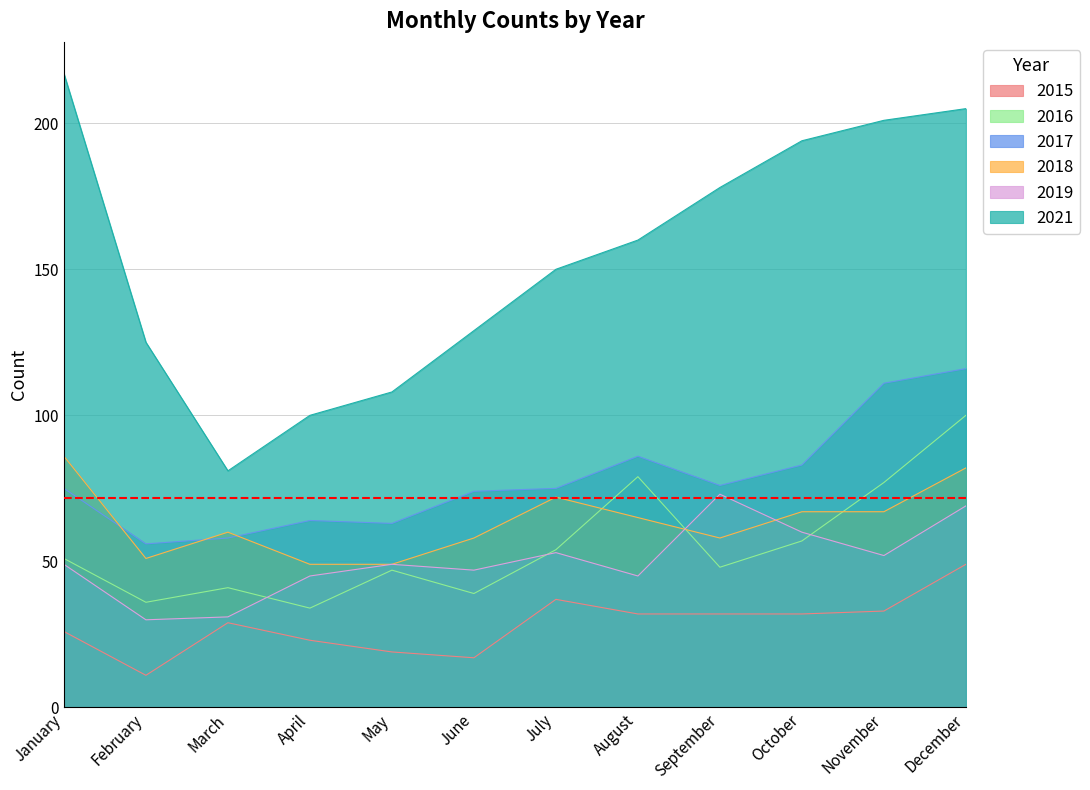

Which category has the lowest value in the 2017 series?

February